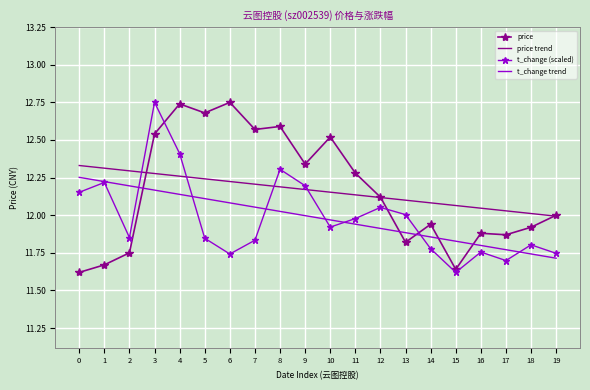

At which label is t_change trend closest to 11?

19